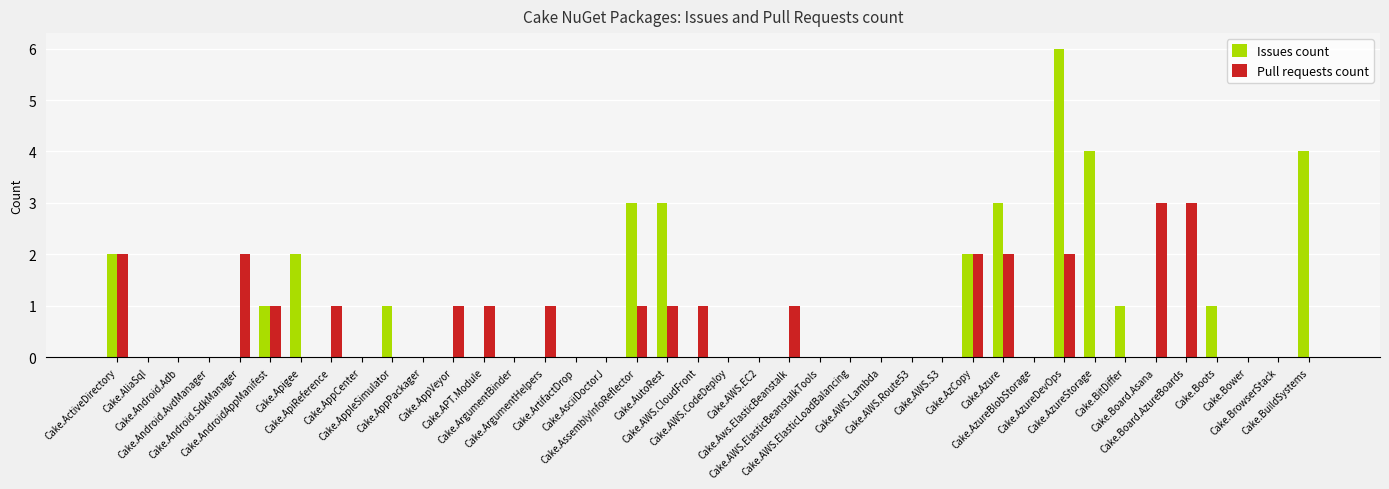

How many series are shown in this chart?

2